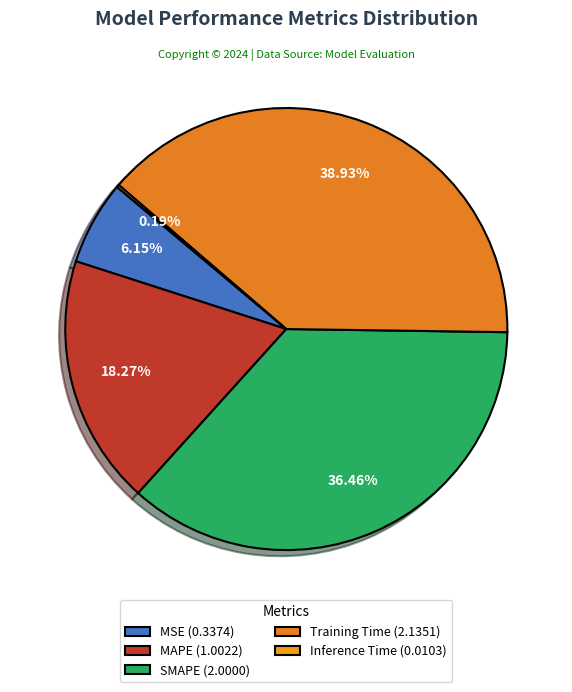

How many slices are in this pie chart?

5